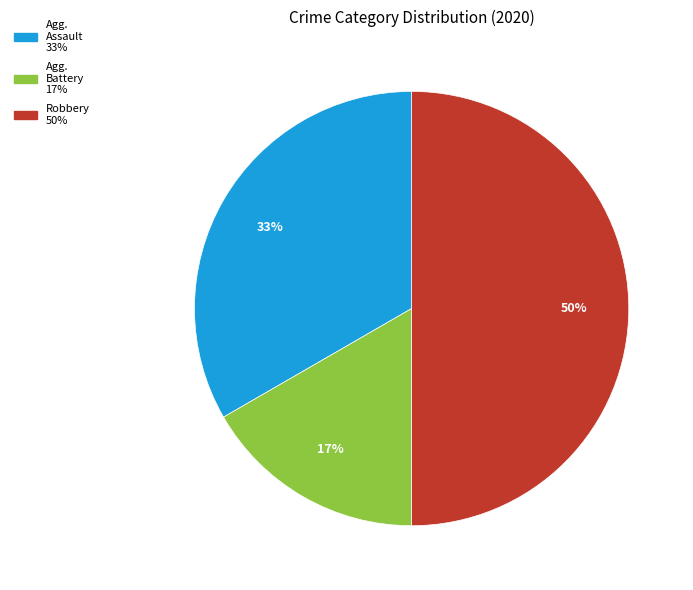

To the nearest percent, what is the difference between the largest and smallest slice percentages?

33%